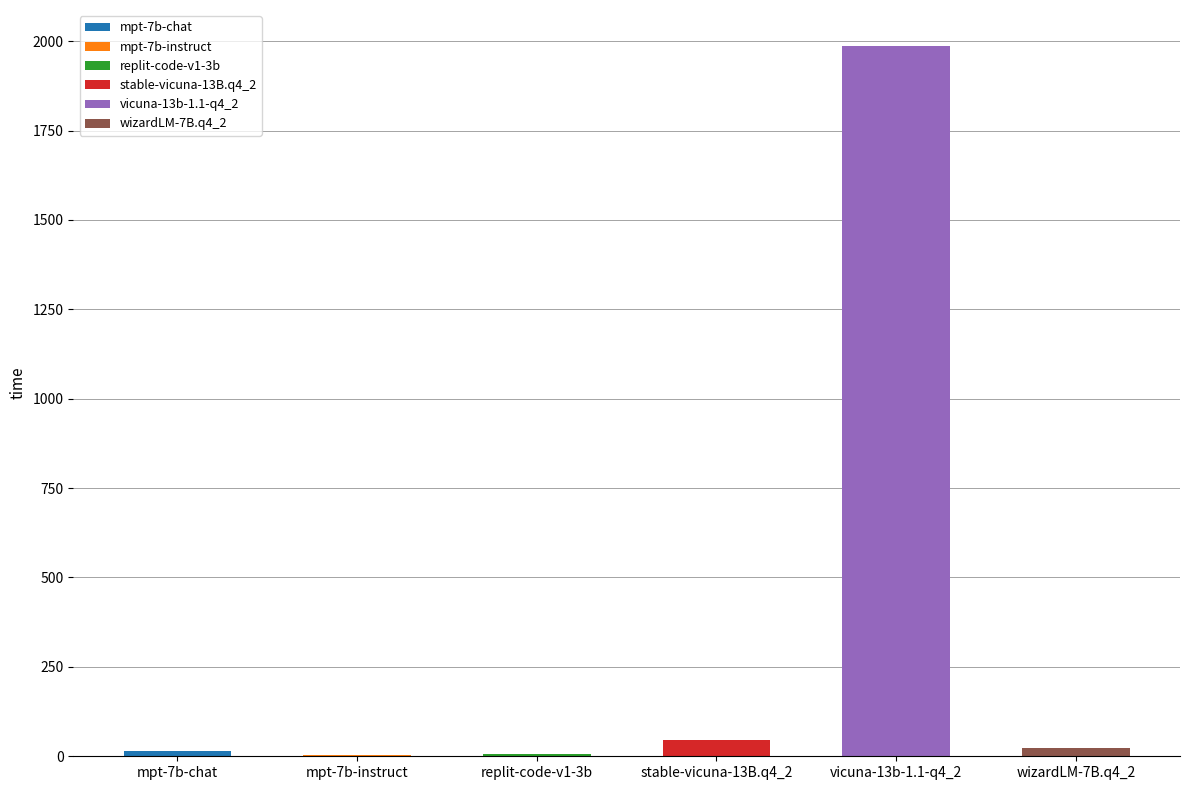

What is the label of the 6th bar from the left?

wizardLM-7B.q4_2